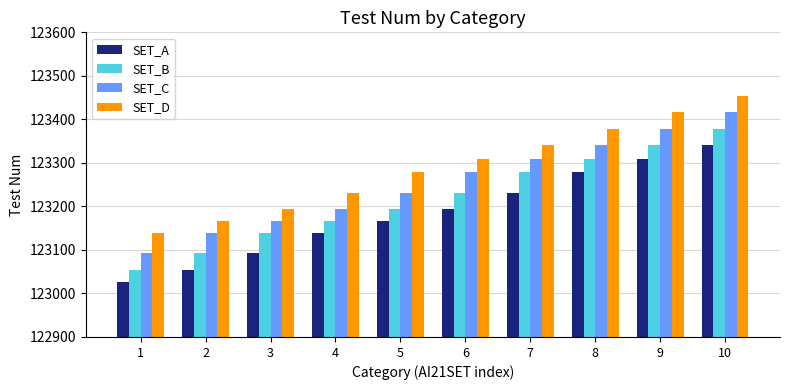

The value of SET_D at 1 is 46813. True or false?

False